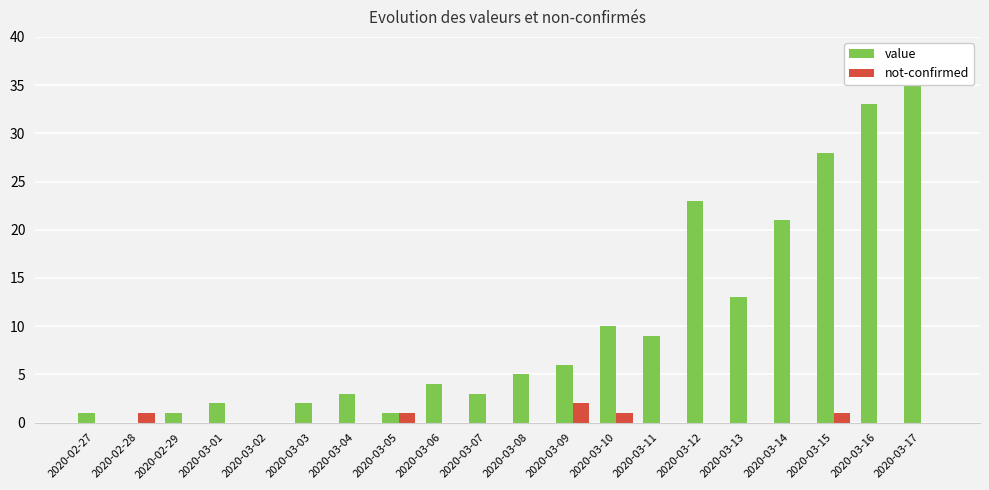

What is the sum of all value values?

200